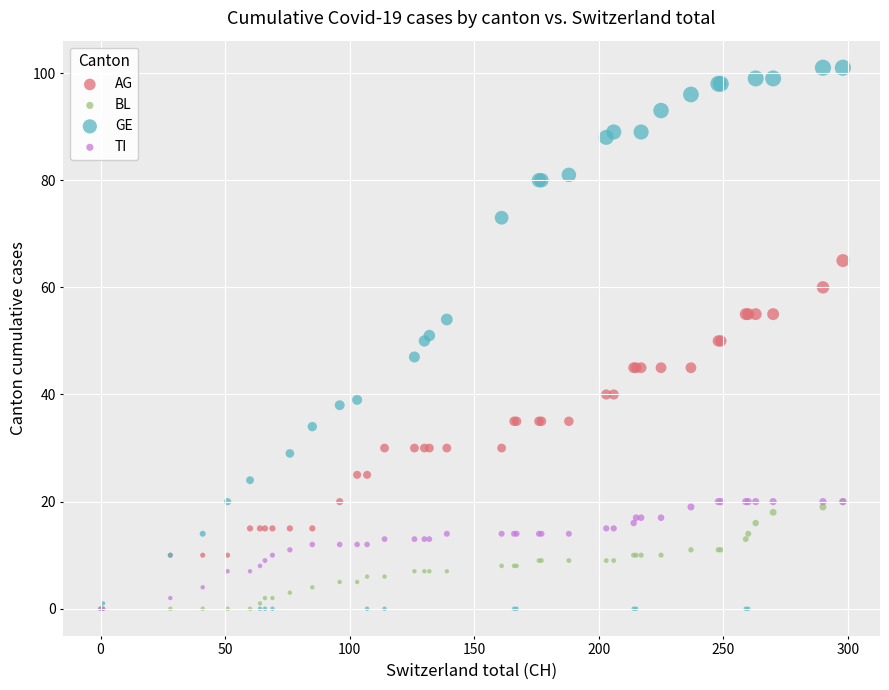

Which series has the largest Y range (max minus min)?

GE